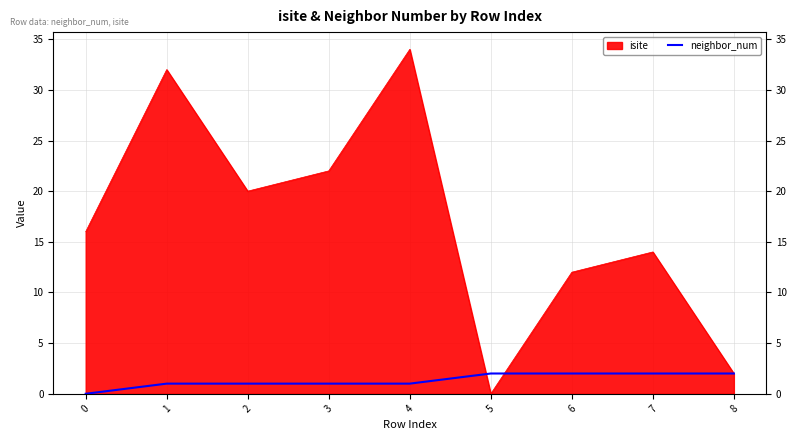

At which label does isite reach its peak?

4